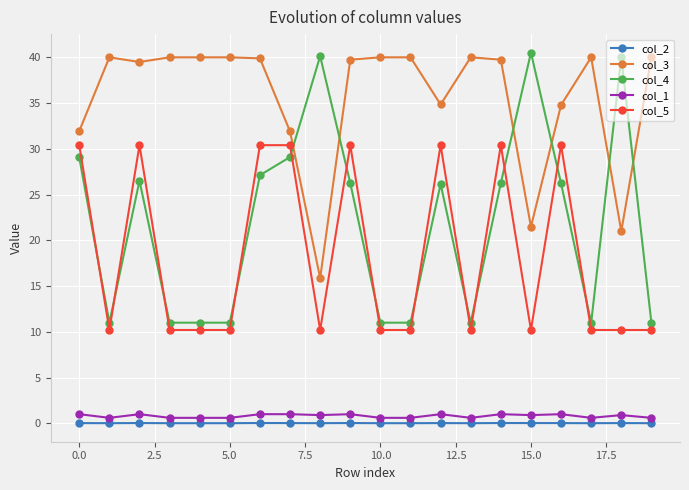

What is the difference between the maximum and minimum values in the col_3 series?

24.1